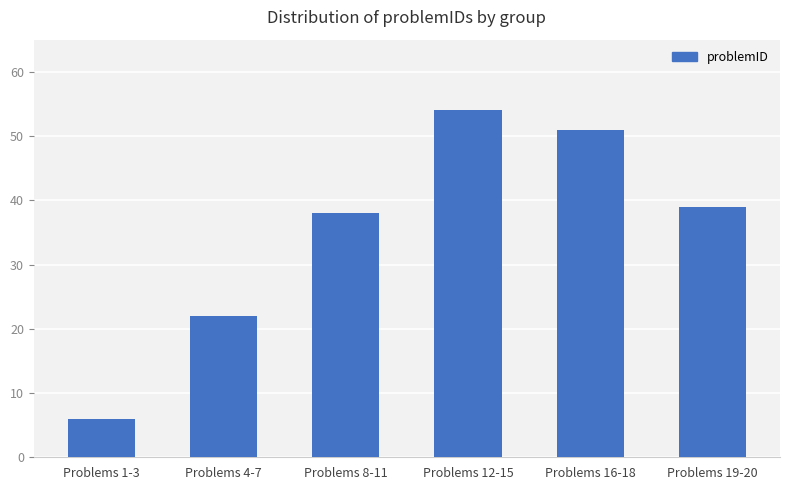

How many bars are there in total?

6